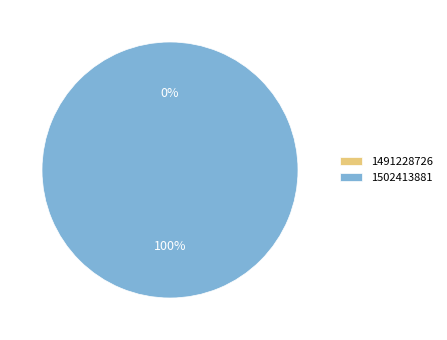

Rank the categories by value from highest to lowest.

1502413881, 1491228726